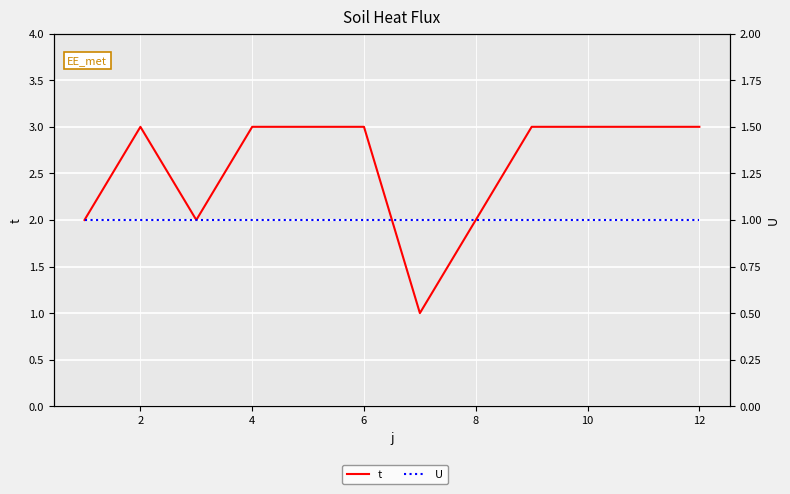

Rank the series by their maximum value, from lowest to highest.

U, t